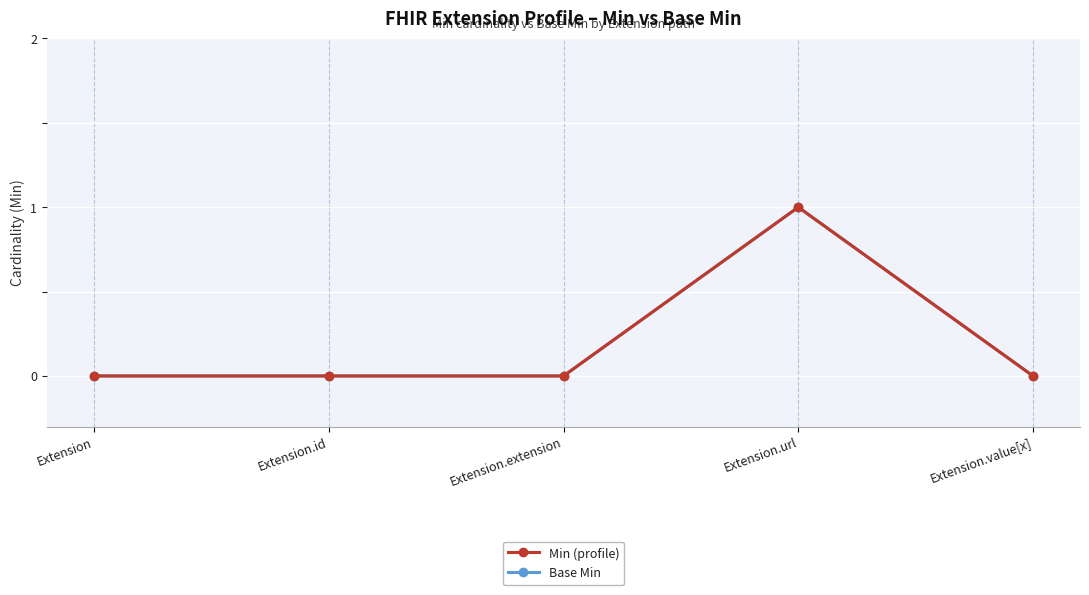

What is the label of the 3rd point from the right?

Extension.extension